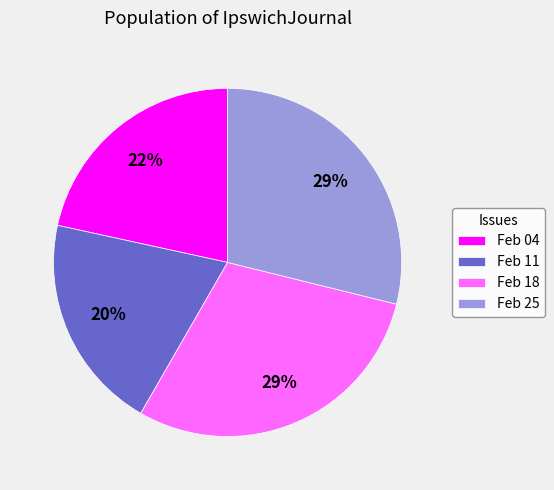

The Feb 04 slice represents 22% of the pie. True or false?

True